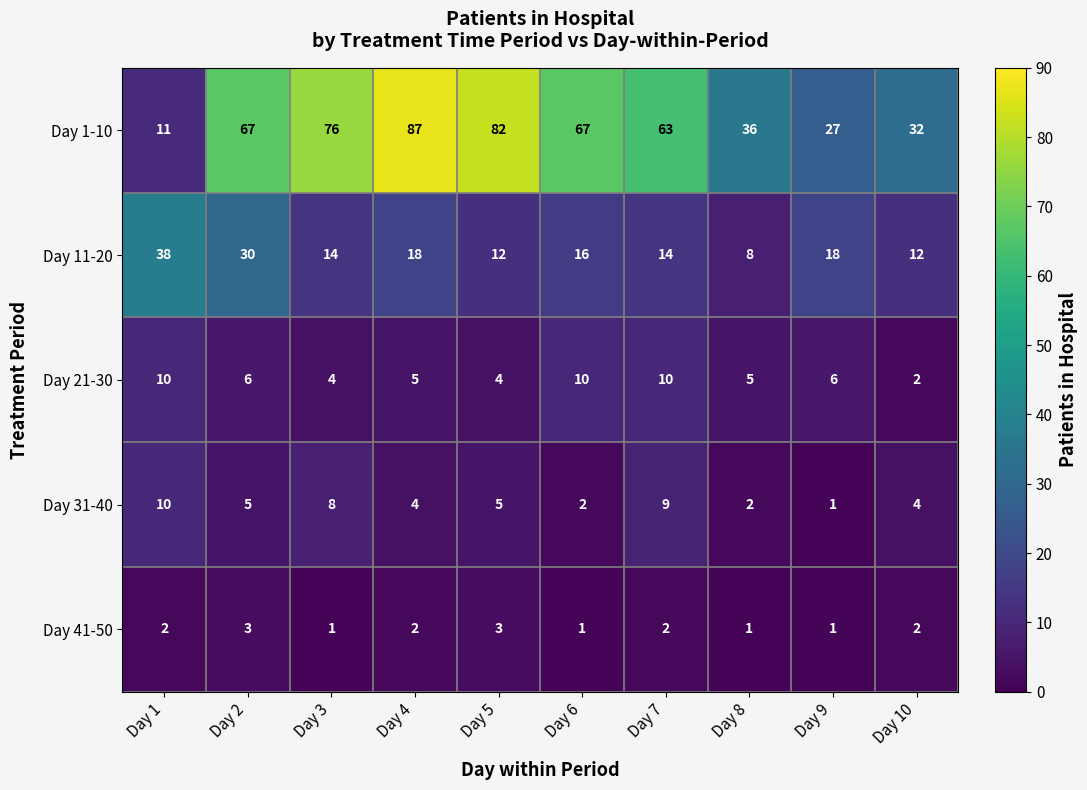

Between Day 4 and Day 7, which series saw the biggest shift?

Day 1-10